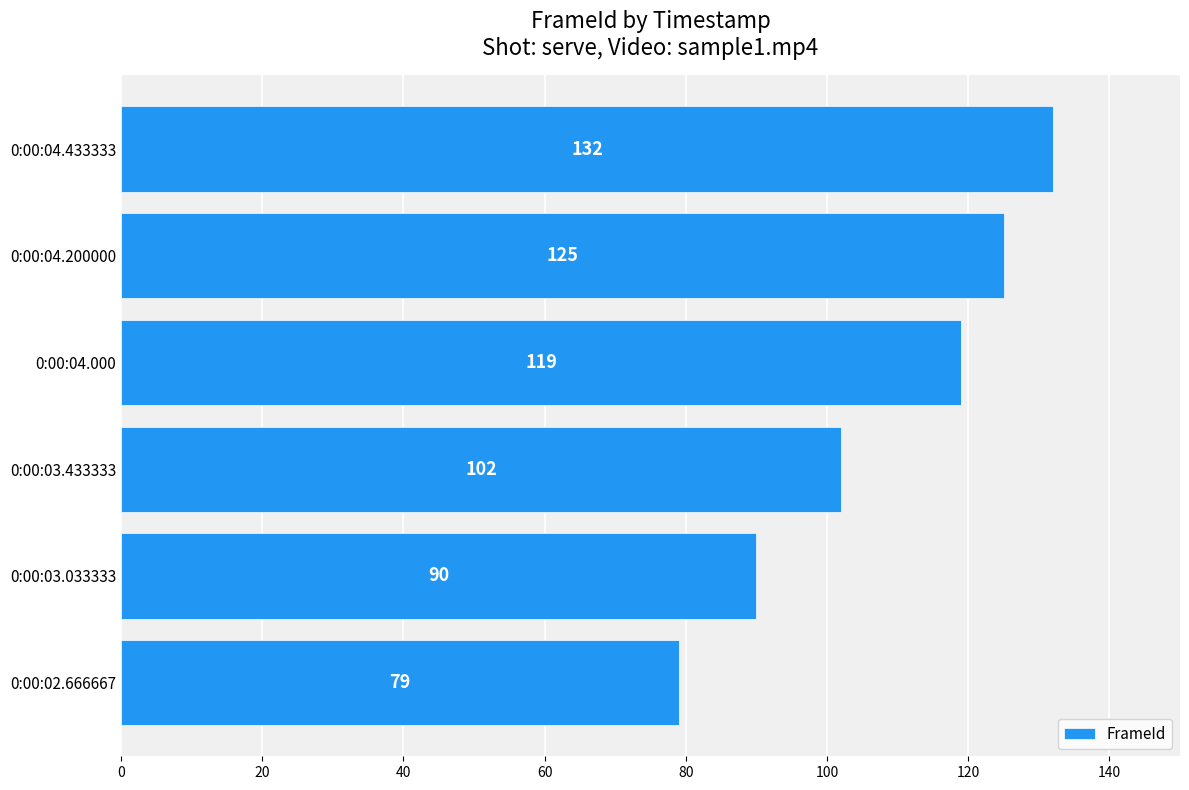

The value at 0:00:04.200000 is 125. True or false?

True